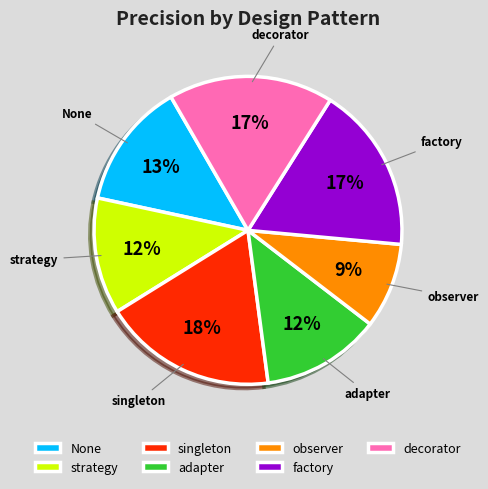

Combined, do None and adapter account for over 50%?

No